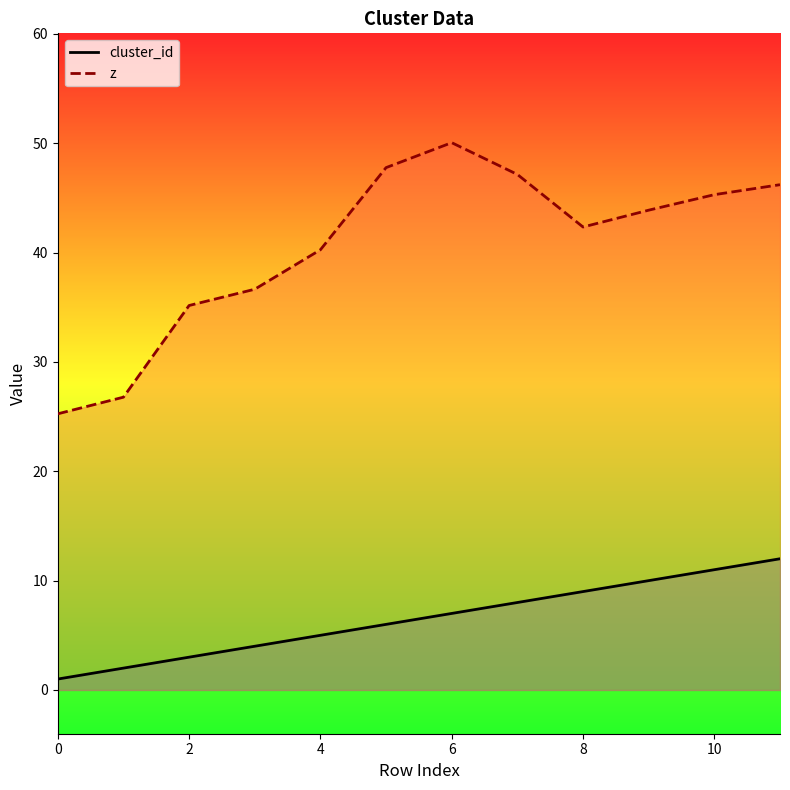

True or false: cluster_id and z intersect in this chart.

False